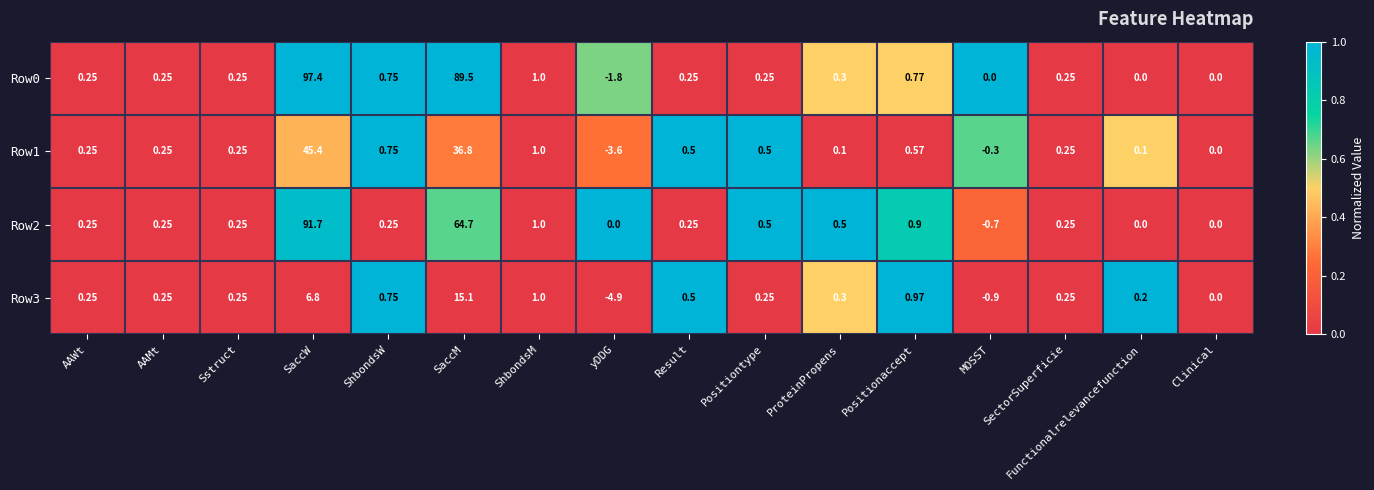

At which category is the sum across all series the highest?

SaccW